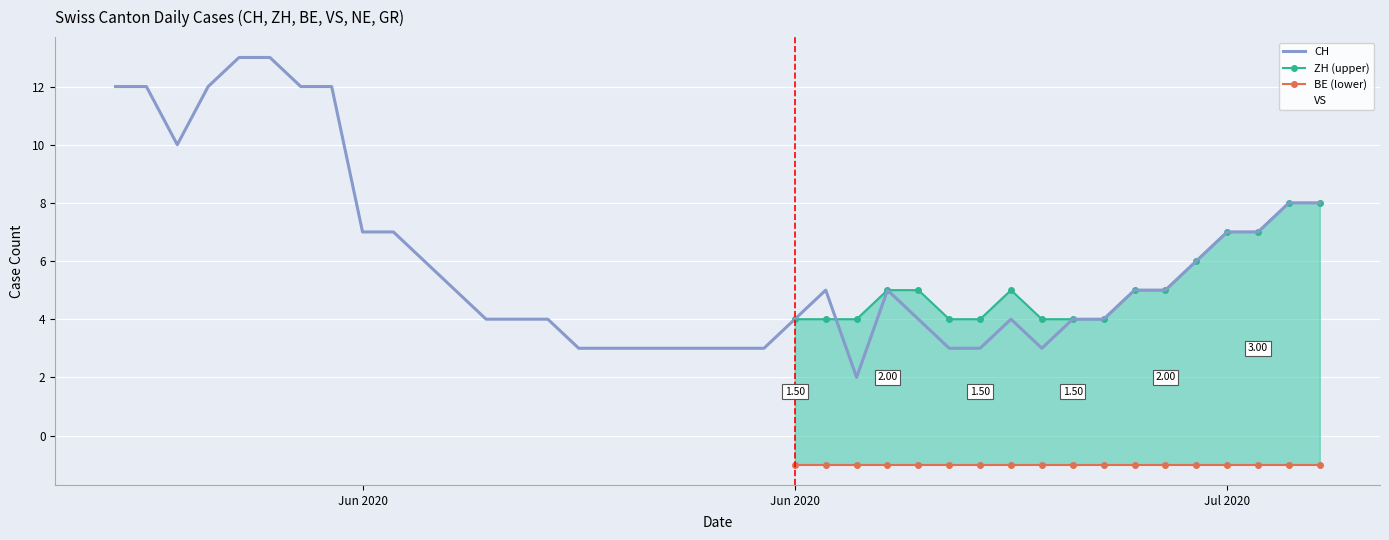

Which category has the lowest value in the ZH series?

2020-06-02